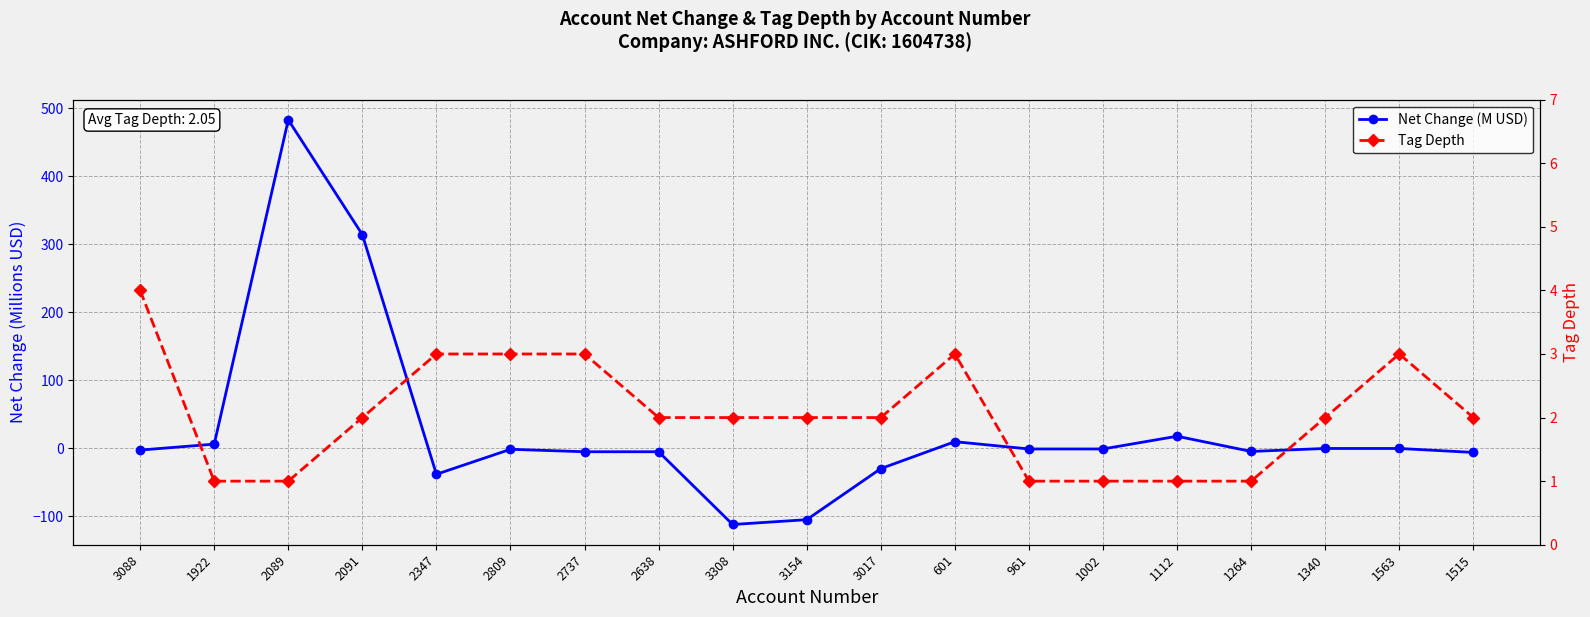

Rank the categories by Tag Depth value from highest to lowest.

3088, 2347, 2809, 2737, 601, 1563, 2091, 2638, 3308, 3154, 3017, 1340, 1515, 1922, 2089, 961, 1002, 1112, 1264